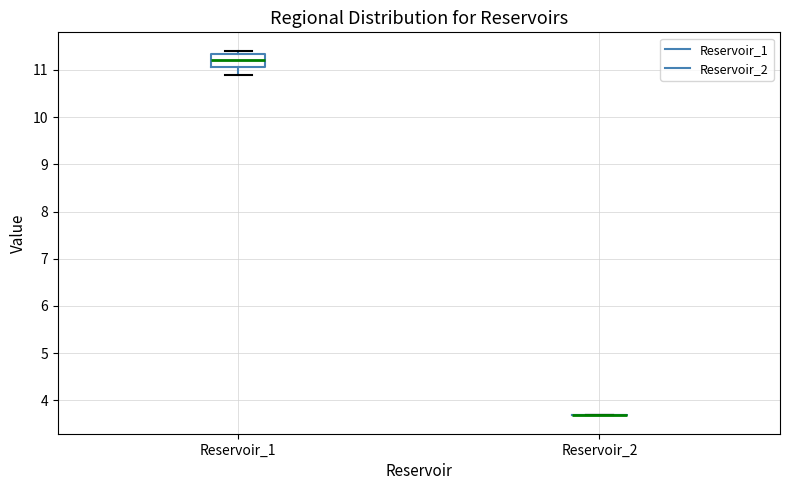

Which box is the tallest, from its lower edge to its upper edge?

Reservoir_1